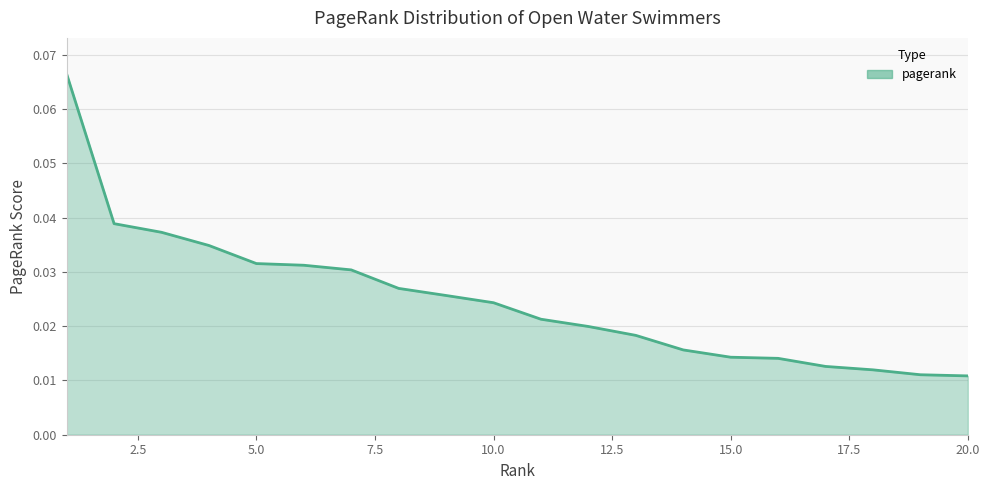

At which category does the chart reach its peak across all series?

1